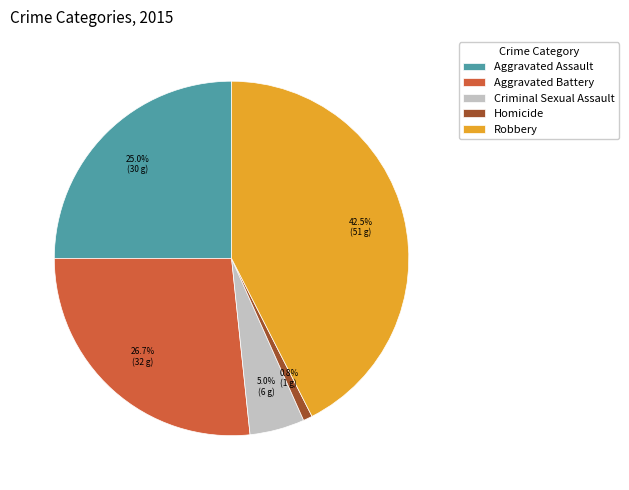

Which has a higher value, Robbery or Criminal Sexual Assault?

Robbery